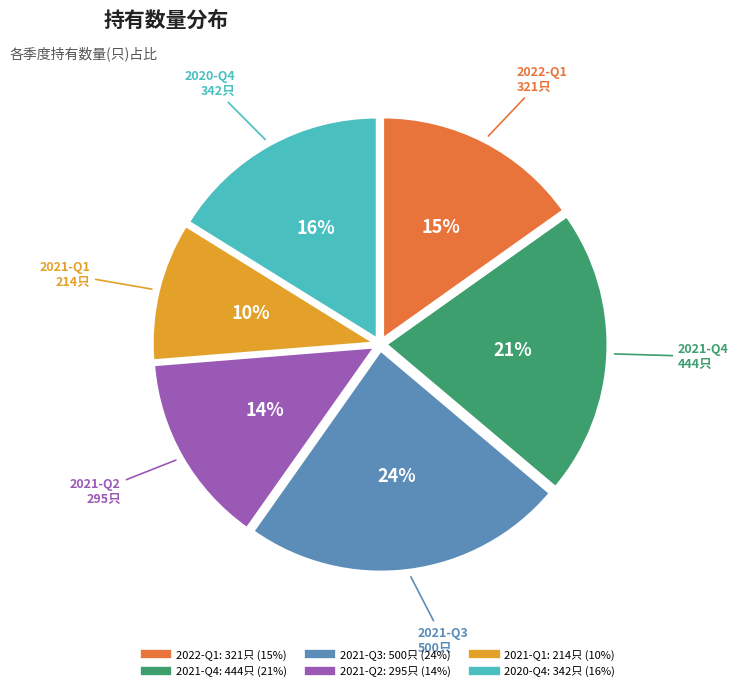

Which slice is the largest?

2021-Q3